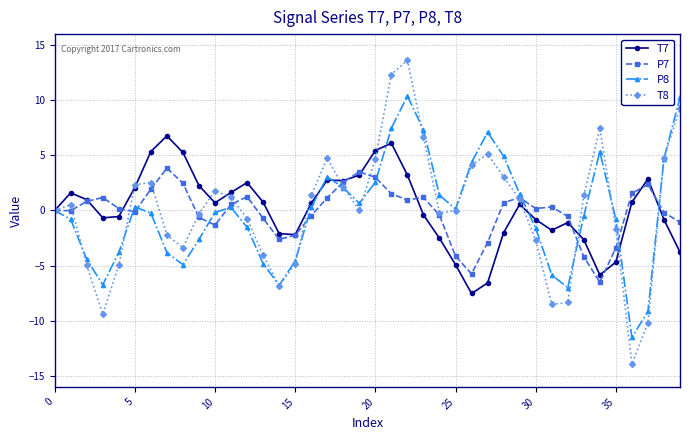

List the series in order of their peak value, highest first.

T8, P8, T7, P7